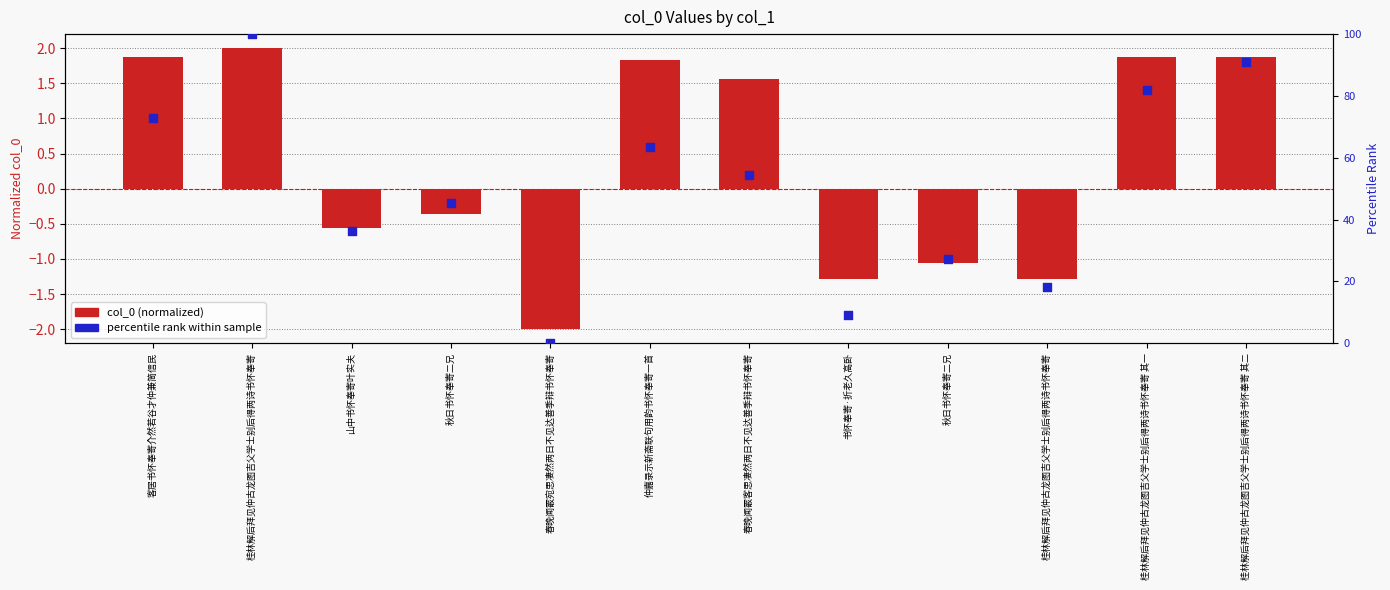

What is the total value across all series at 秋日书怀奉寄二兄?

45.1